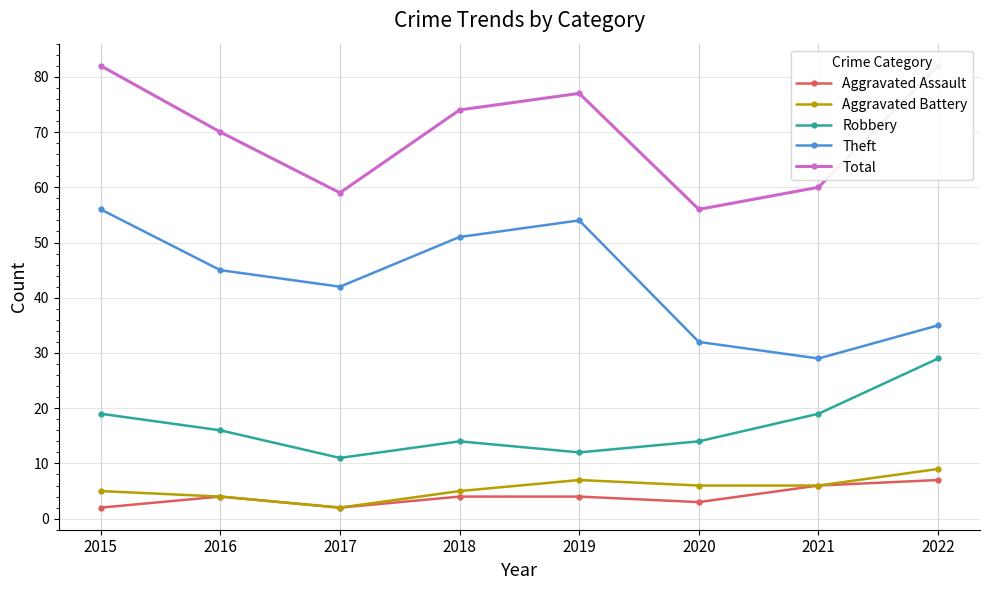

True or false: Theft has more than 2 interior local peaks.

False